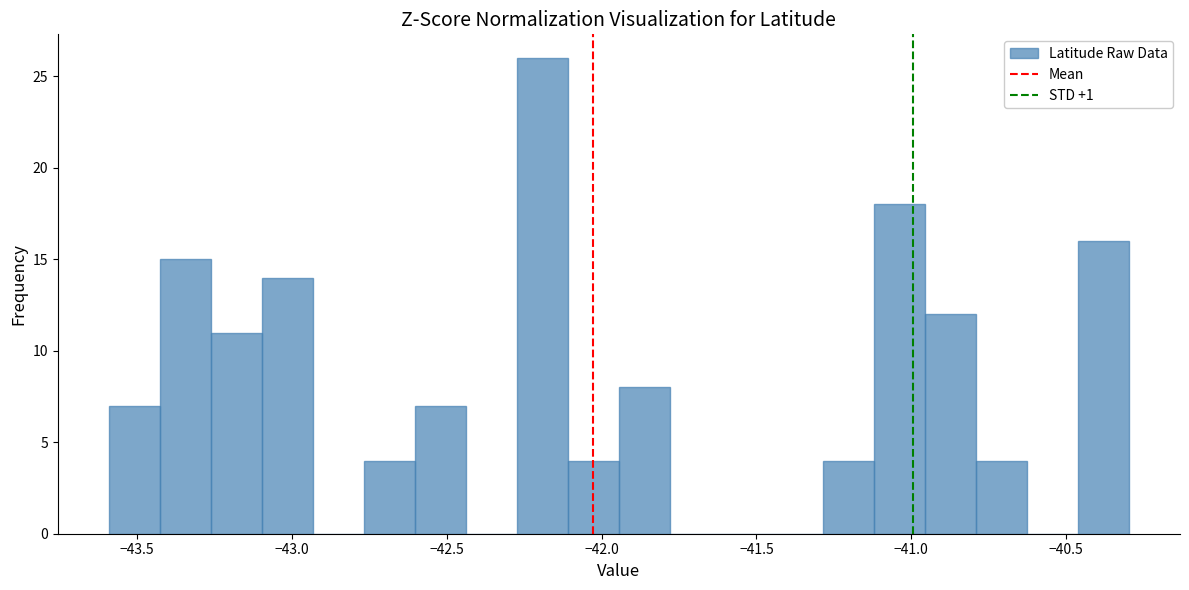

Read against the x-axis, roughly where is the centre of the tallest bar?

-42.20